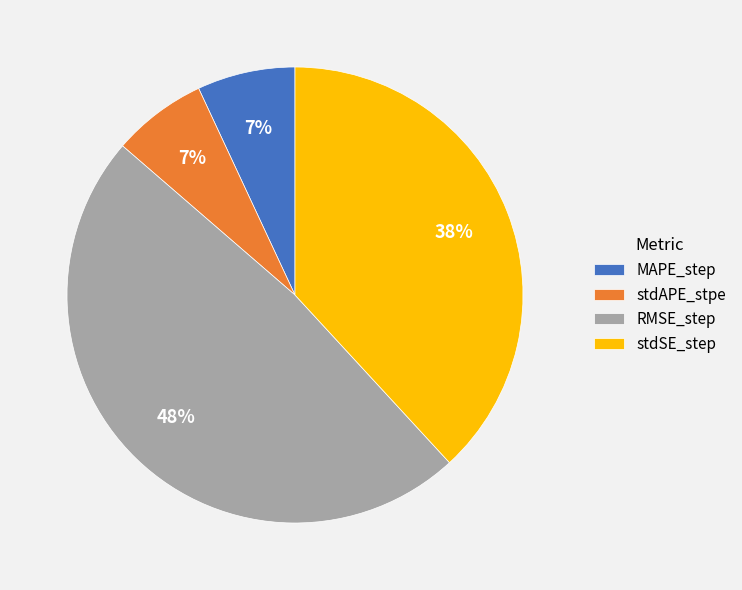

Is stdAPE_stpe the majority of the pie?

No